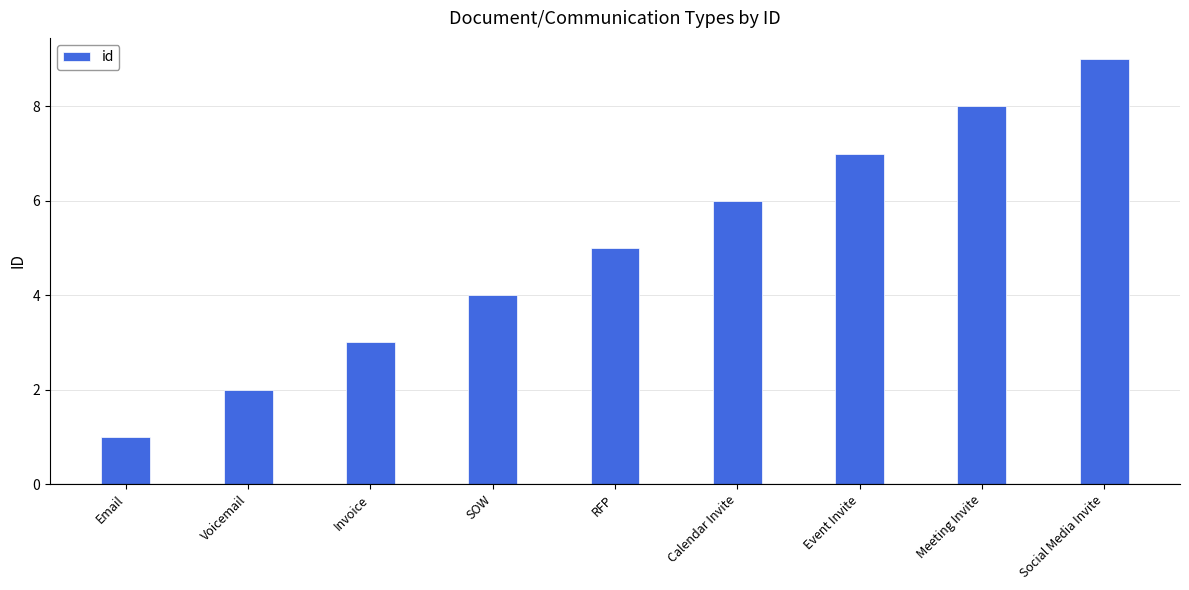

Does the chart contain stacked bars?

No